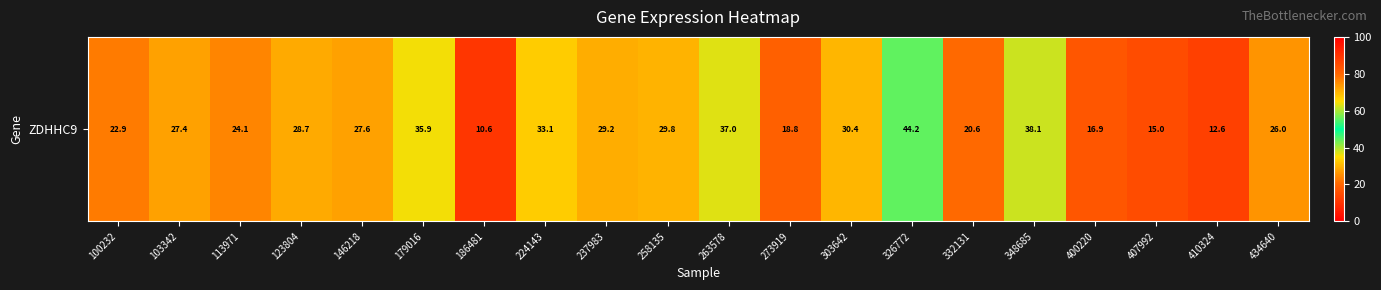

List the labels in order of value, largest first.

326772, 348685, 263578, 179016, 224143, 303642, 258135, 237983, 123804, 146218, 103342, 434640, 113971, 100232, 332131, 273919, 400220, 407992, 410324, 186481